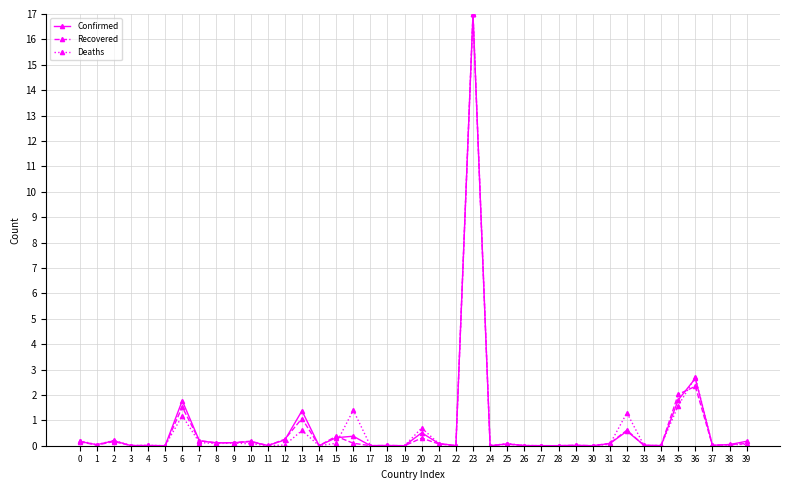

How many lines are shown in the chart?

3